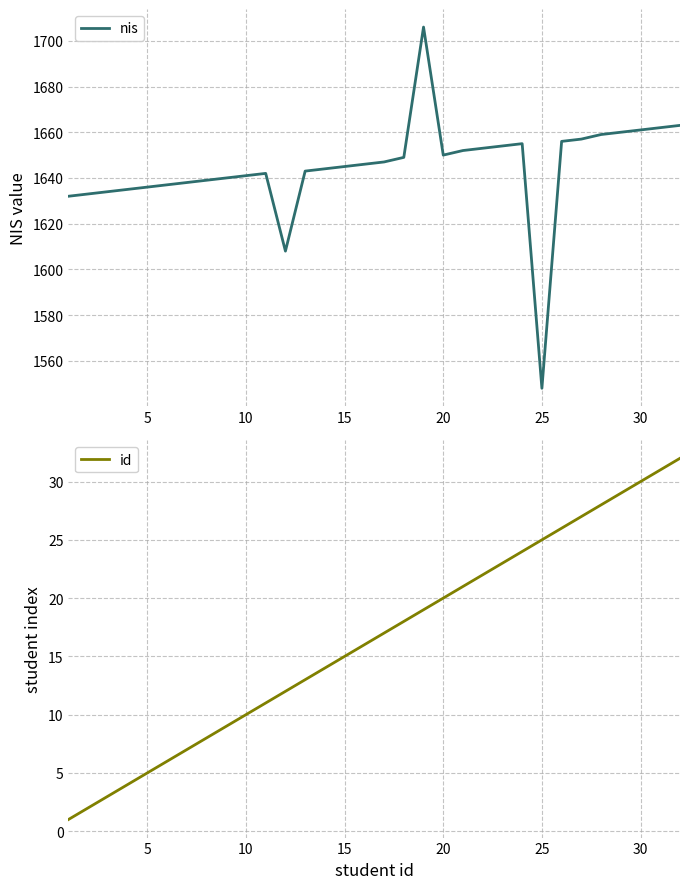

What is the difference between the id values at 5 and 15?

10